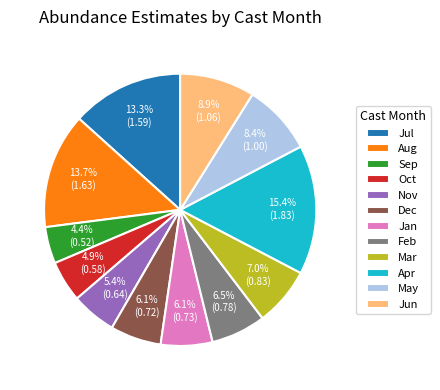

What is the largest slice in the pie chart?

Apr